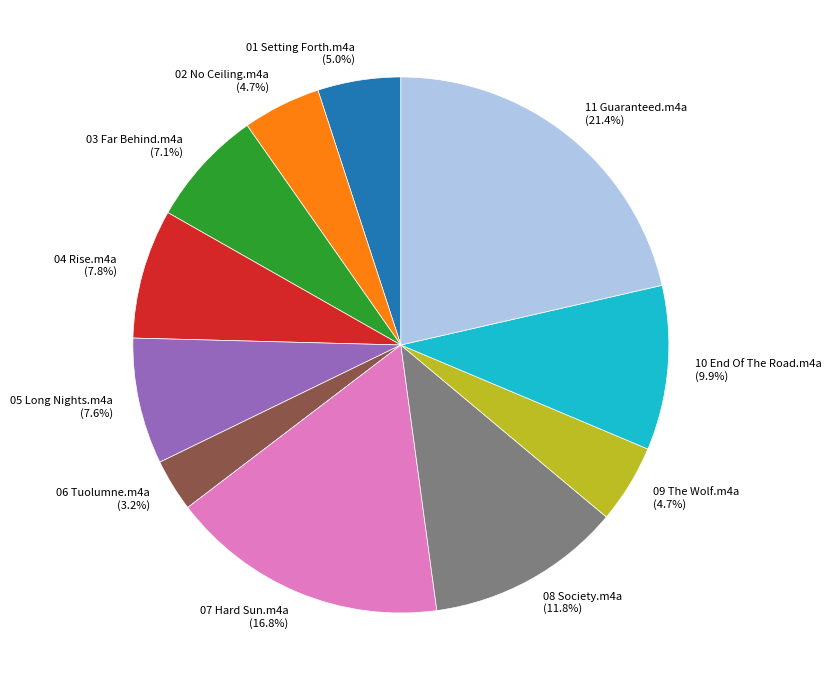

Which category has the biggest portion of the pie?

11 Guaranteed.m4a